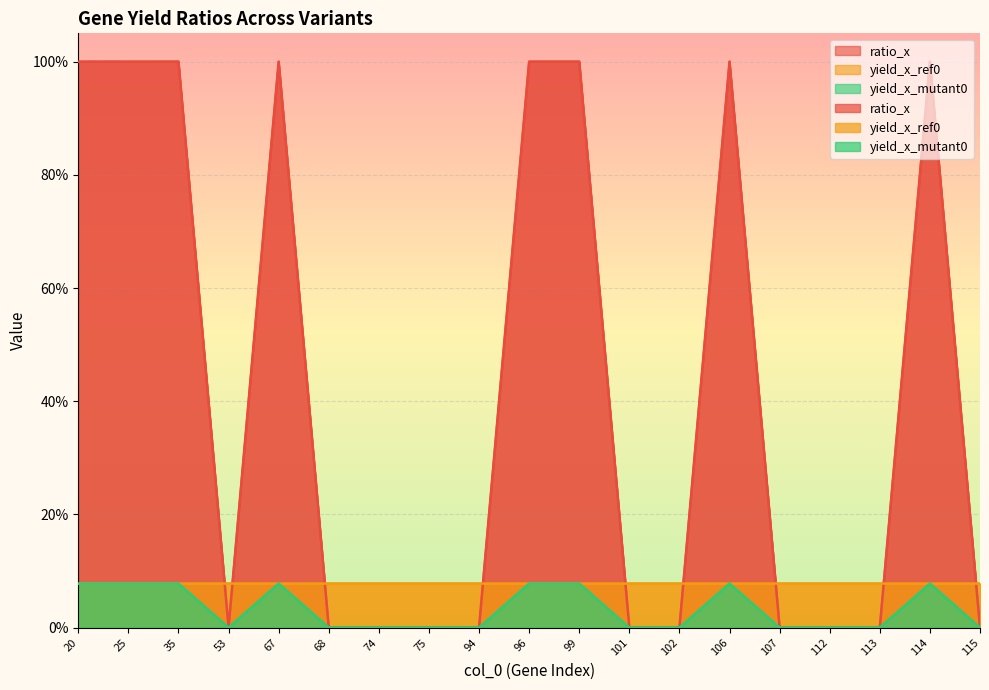

Reading left to right, transcribe all the data shown in this chart.

ratio_x: 20=1.0	25=1.0	35=1.0	53=0.0	67=1.0	68=0.0	74=0.0	75=0.0	94=0.0	96=1.0	99=1.0	101=0.0	102=0.0	106=1.0	107=0.0	112=0.0	113=0.0	114=1.0	115=0.0
yield_x_ref0: 20=0.1	25=0.1	35=0.1	53=0.1	67=0.1	68=0.1	74=0.1	75=0.1	94=0.1	96=0.1	99=0.1	101=0.1	102=0.1	106=0.1	107=0.1	112=0.1	113=0.1	114=0.1	115=0.1
yield_x_mutant0: 20=0.1	25=0.1	35=0.1	53=0.0	67=0.1	68=0.0	74=0.0	75=0.0	94=0.0	96=0.1	99=0.1	101=0.0	102=0.0	106=0.1	107=0.0	112=0.0	113=0.0	114=0.1	115=0.0